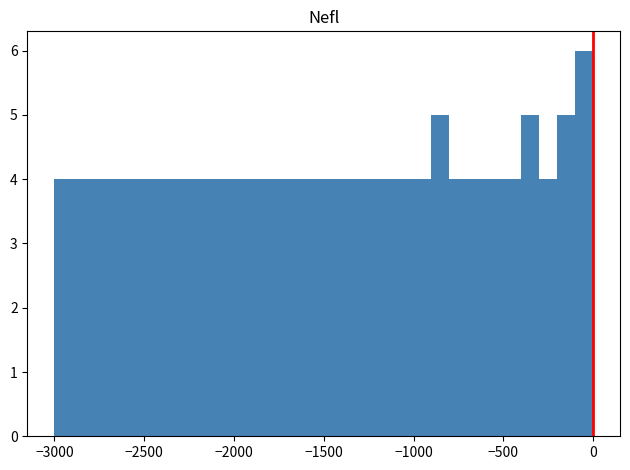

Around what value on the x-axis is the tallest bar? Give the approximate position of its centre, as read against the axis.

-50